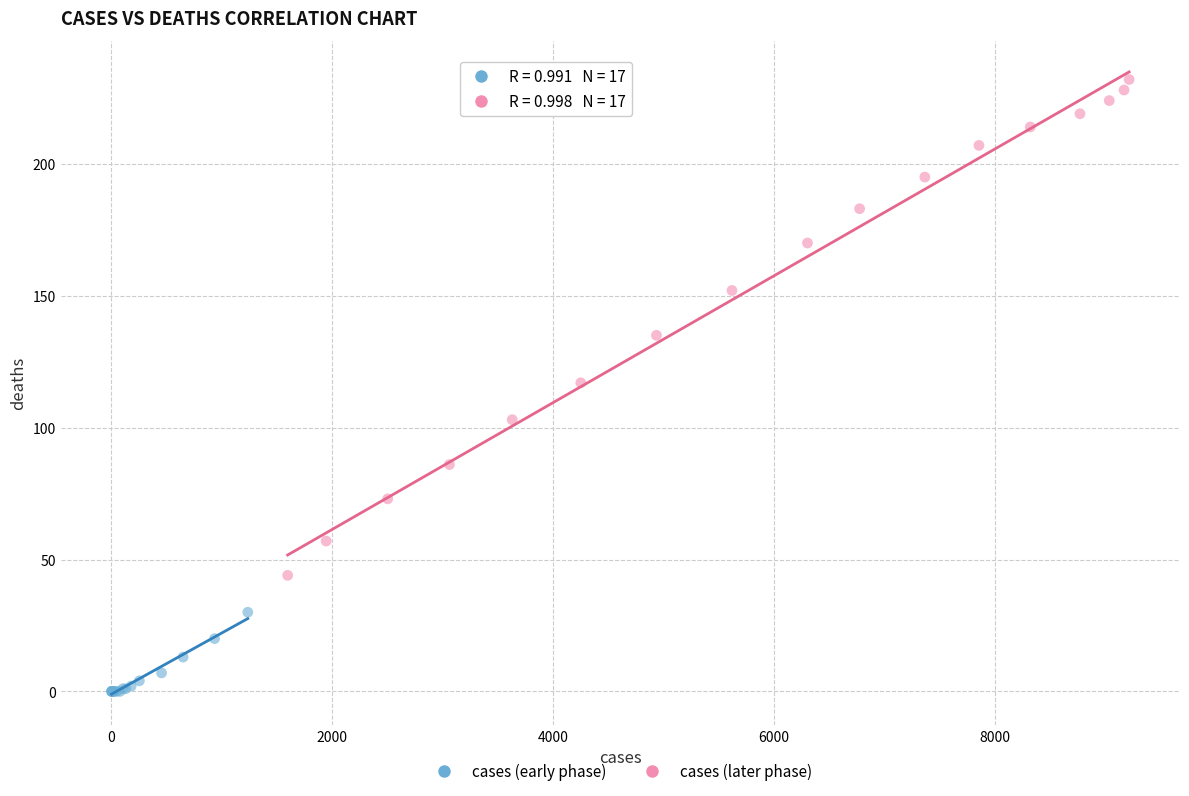

Which series has the widest spread of Y values?

cases (later phase)